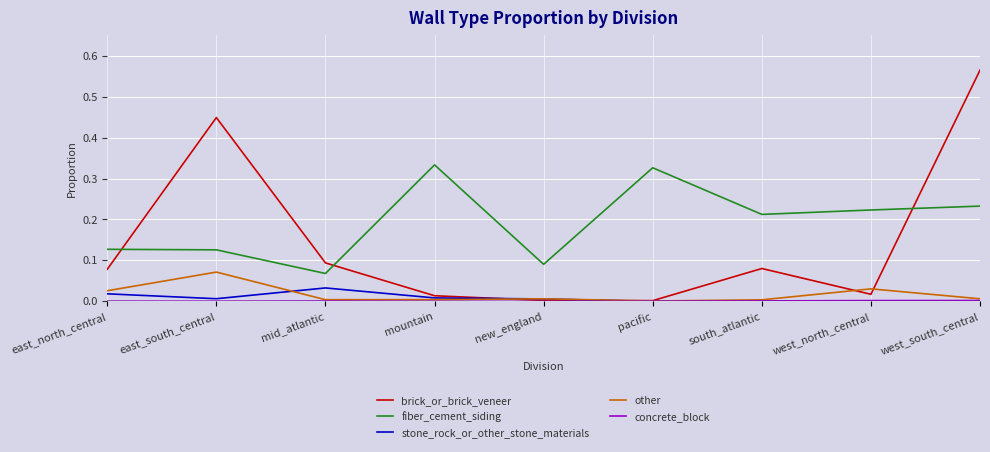

The other series shows 0.0 at west_south_central. True or false?

True